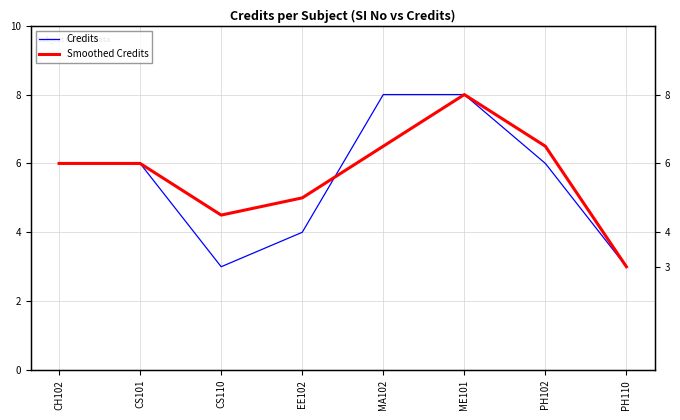

How many Smoothed Credits values are between 5 and 6?

3